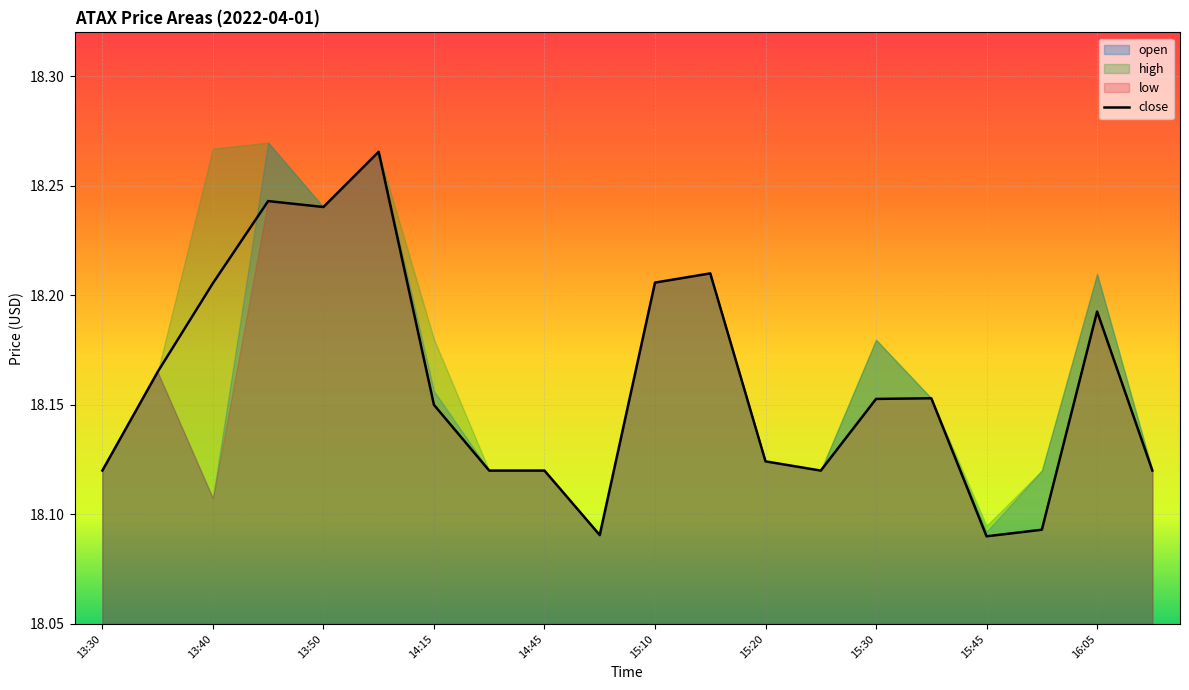

Reading left to right, extract all data points from this chart.

18.1	18.2	18.2	18.2	18.2	18.3	18.1	18.1	18.1	18.1	18.2	18.2	18.1	18.1	18.2	18.2	18.1	18.1	18.2	18.1